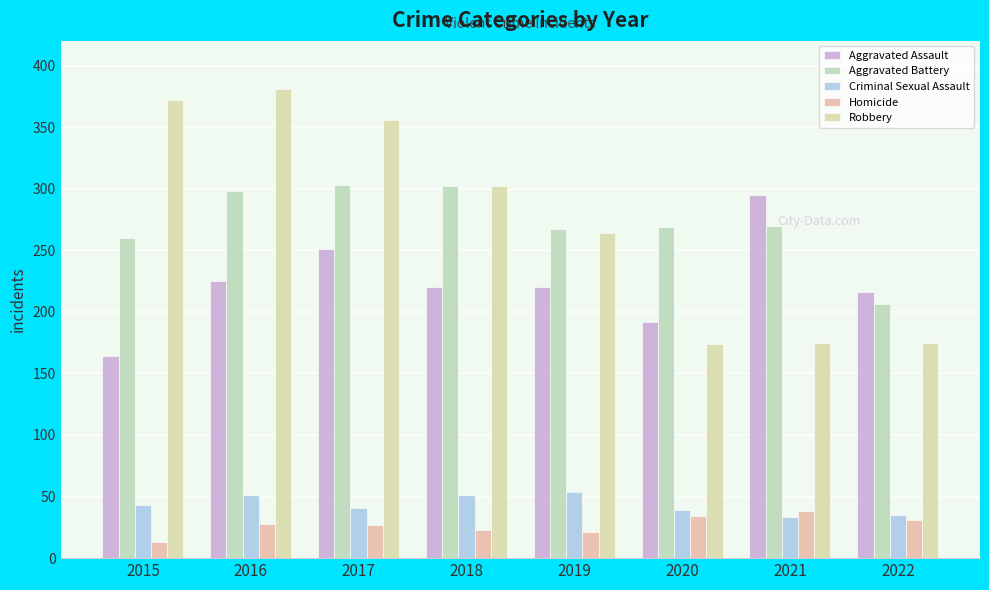

What is the difference between the maximum and minimum values in the Homicide series?

25